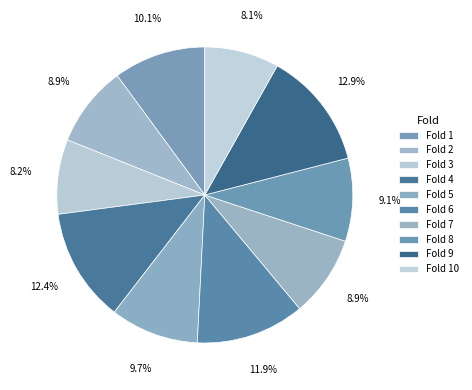

Does Fold 6 represent more than half of the total?

No